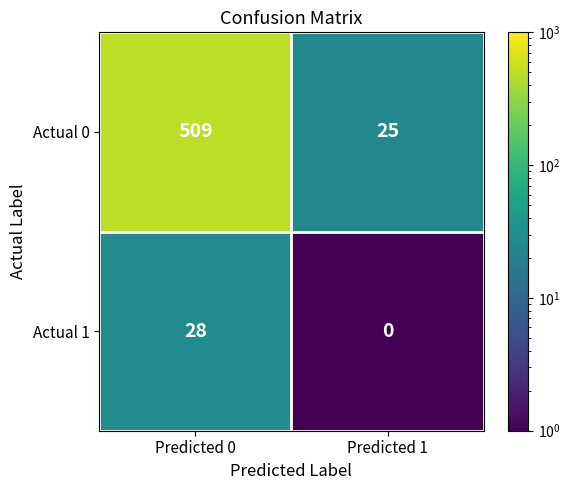

Rank the series by their average value, from highest to lowest.

Actual 0, Actual 1